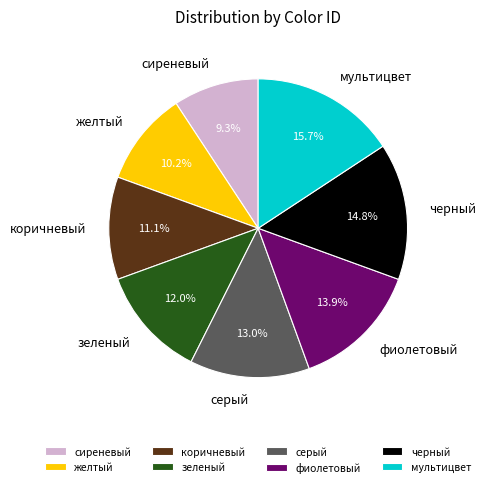

How many slices are in this pie chart?

8